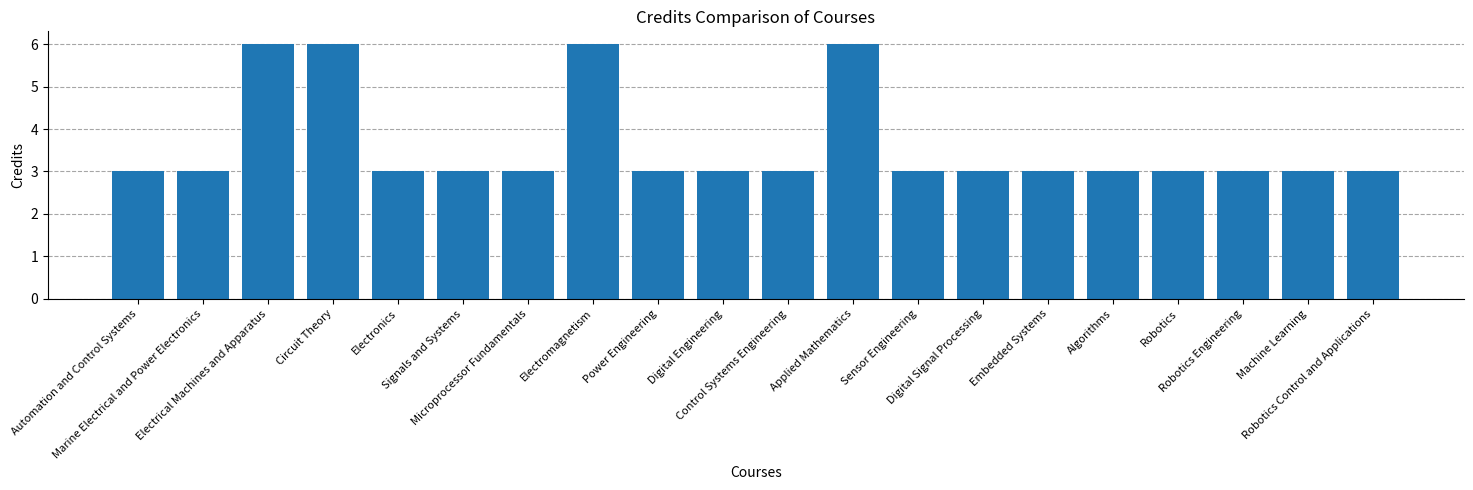

What position from the left is Electrical Machines and Apparatus?

3